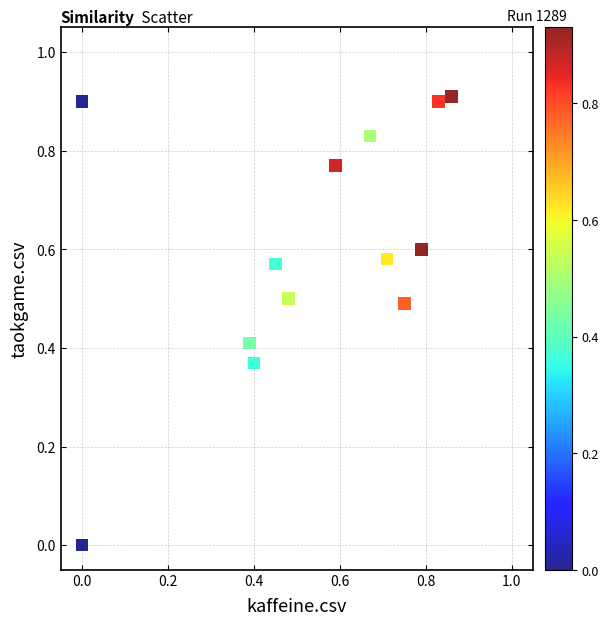

What is the range of X values (max minus min)?

0.9